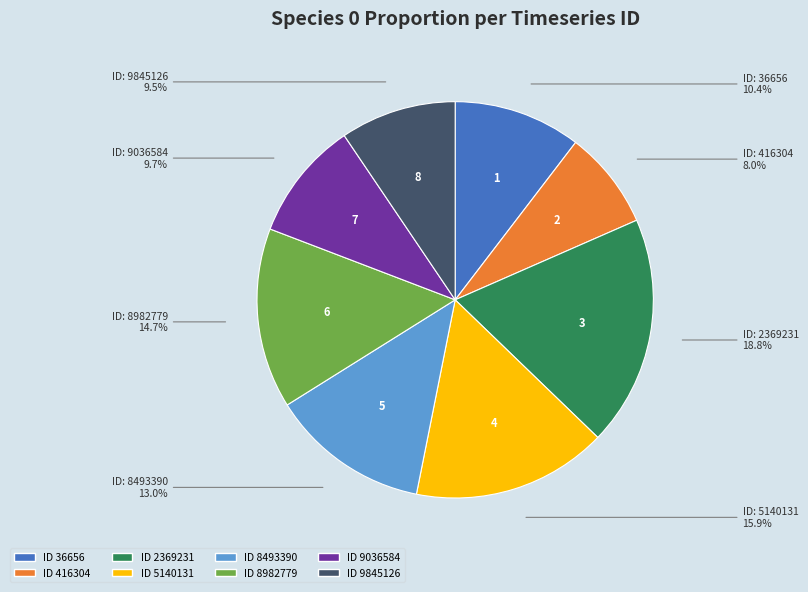

Does any single category account for the majority?

No